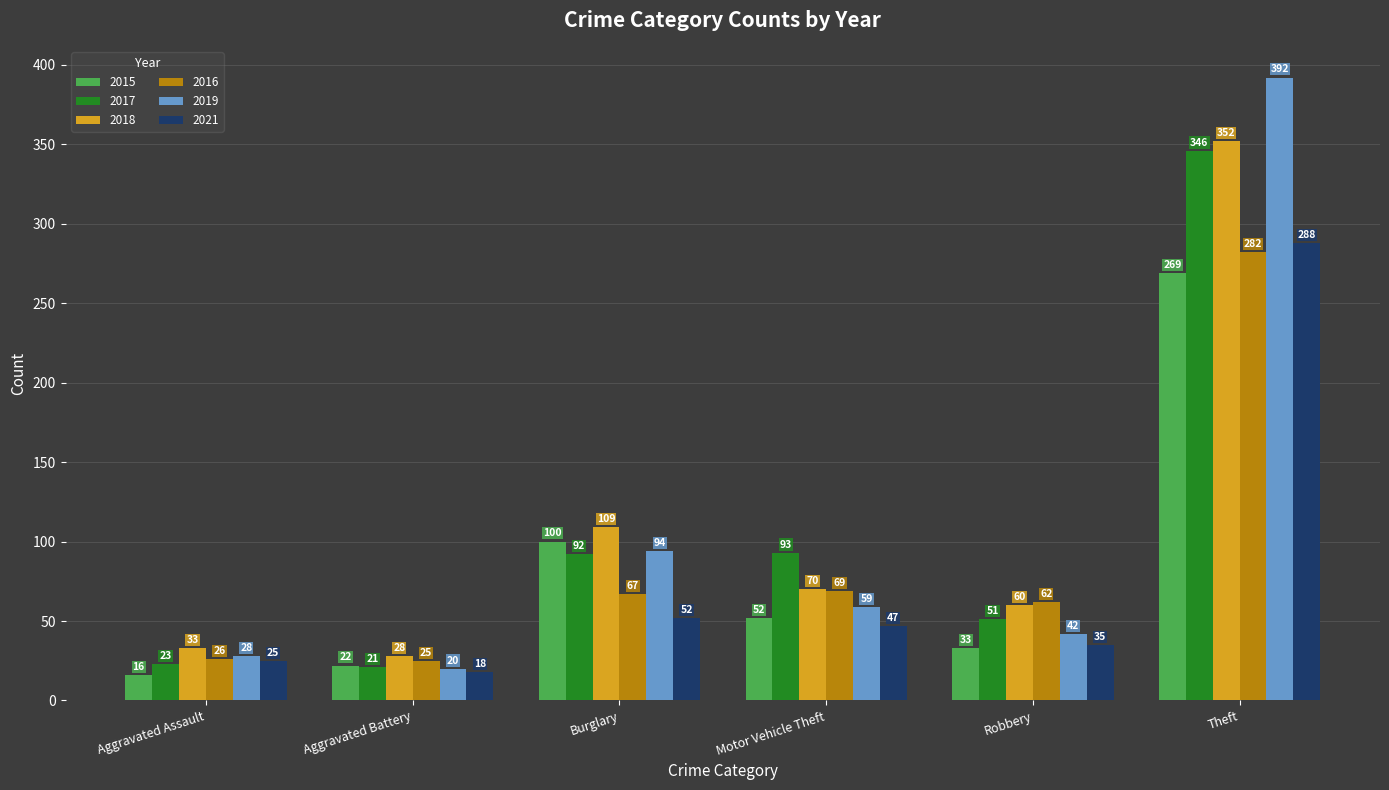

Which category has the highest value in the 2019 series?

Theft